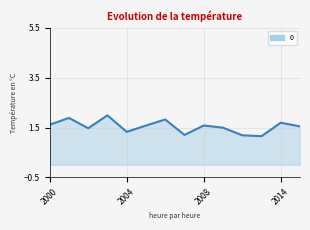

What is the greatest value displayed?

2.0